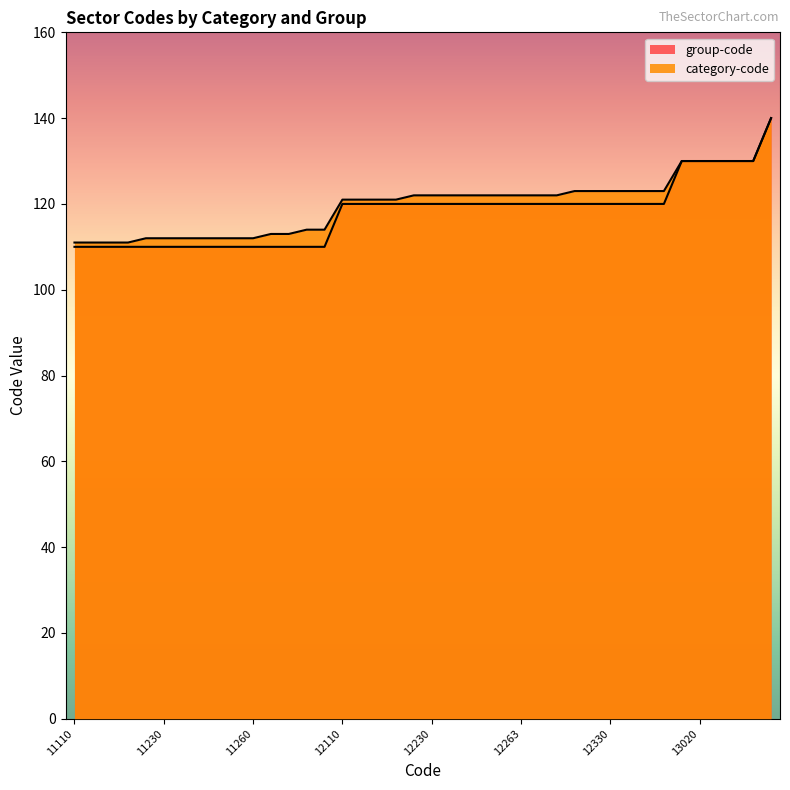

True or false: group-code and category-code cross at least once.

False